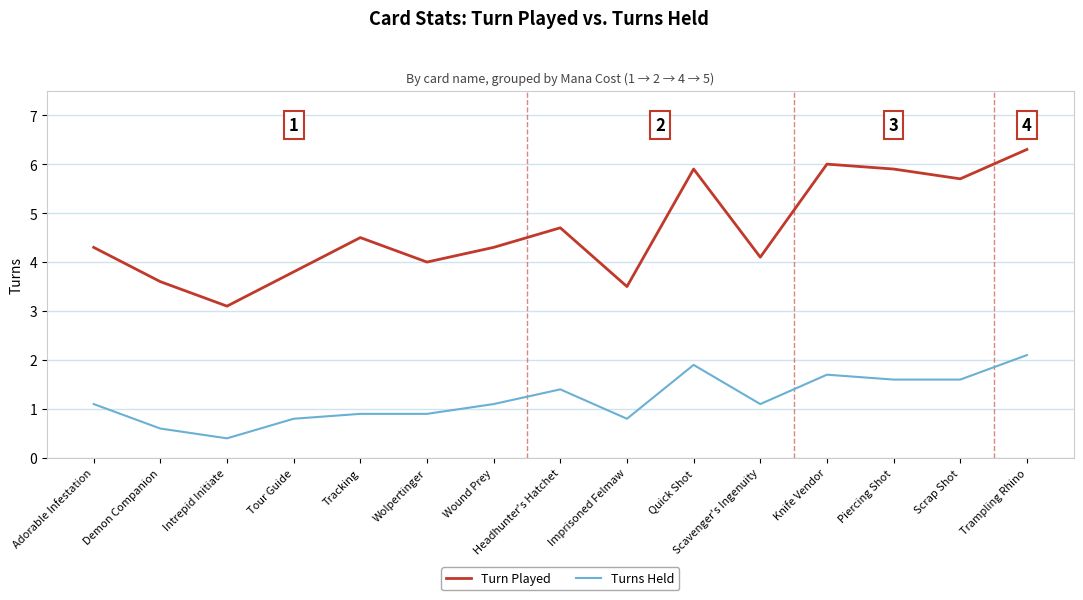

Where is the first local maximum for Turn Played?

Tracking